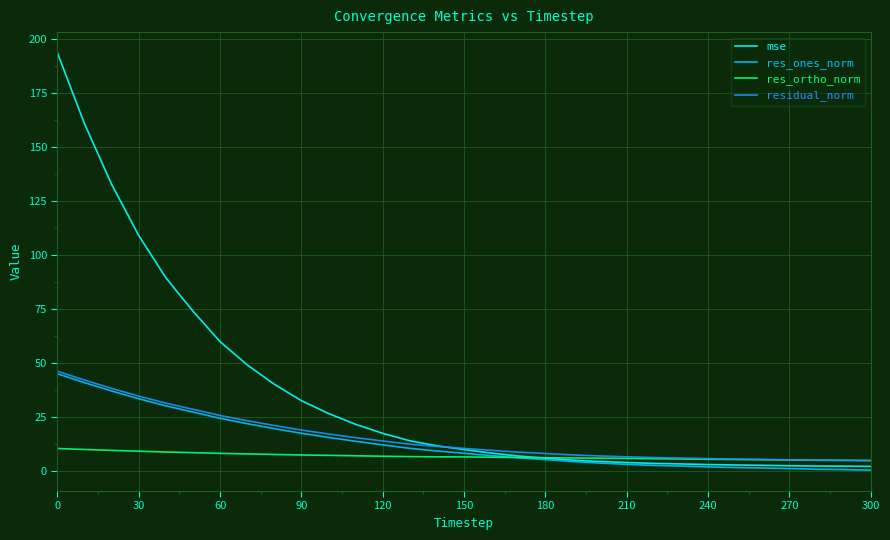

Which series has the largest range (max minus min)?

mse